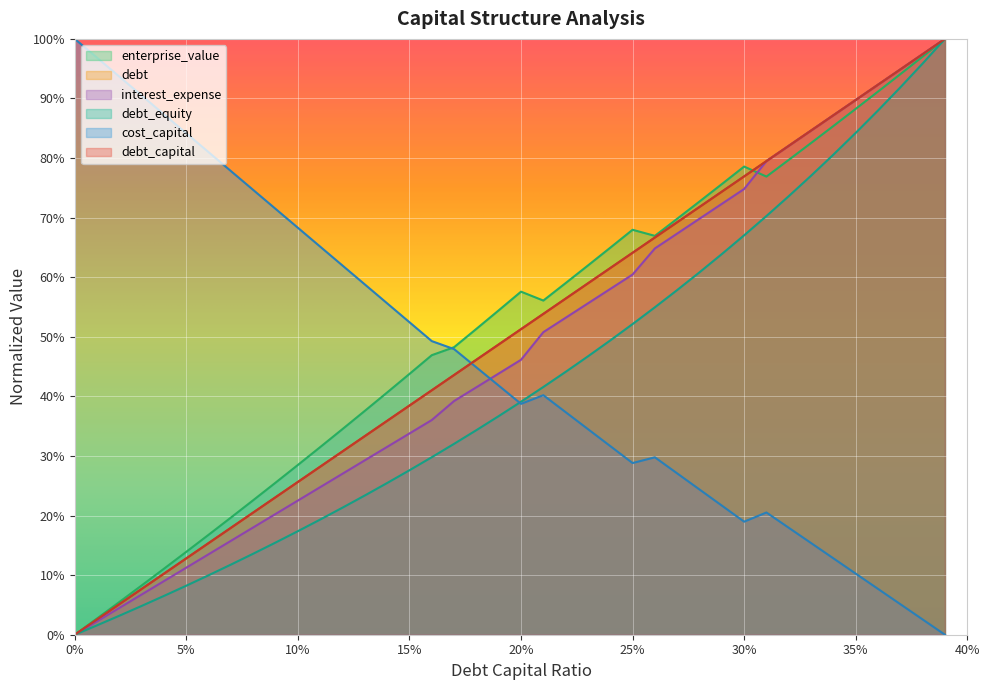

How many times do debt and enterprise_value cross each other?

1